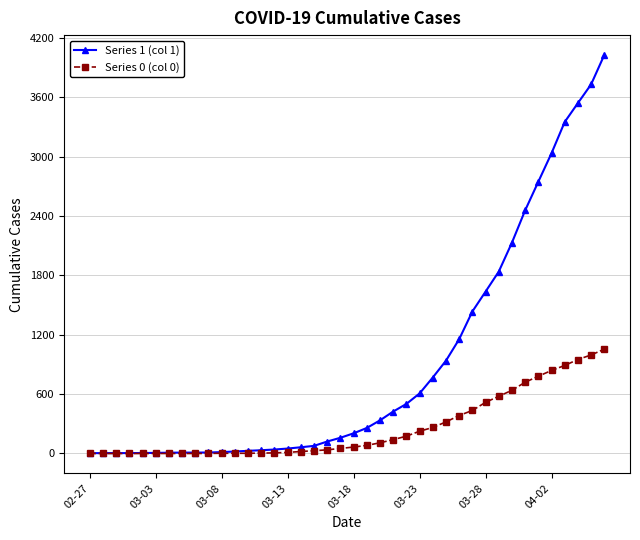

Which series has the largest total across all categories?

Series 1 (col 1)